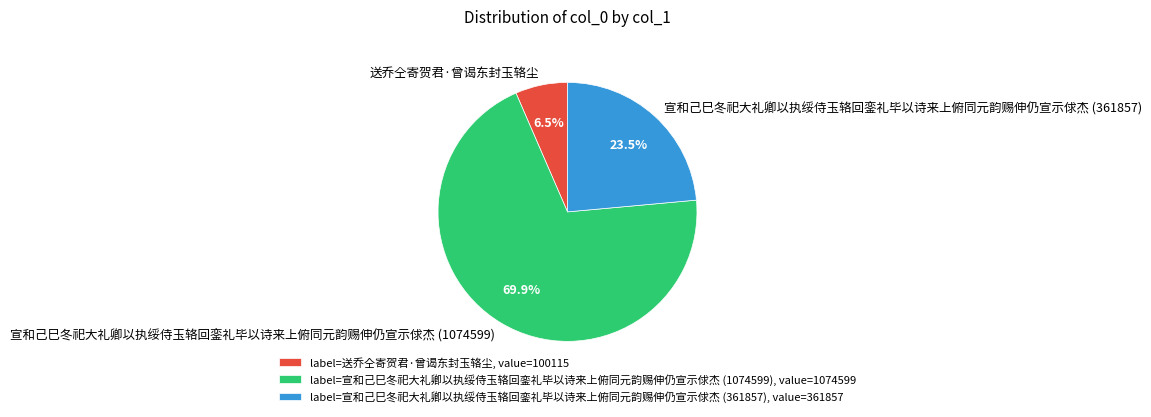

Combined, do 送乔仝寄贺君·曾谒东封玉辂尘 and 宣和己巳冬祀大礼卿以执绥侍玉辂回銮礼毕以诗来上俯同元韵赐伸仍宣示俅杰 (1074599) account for over 50%?

Yes